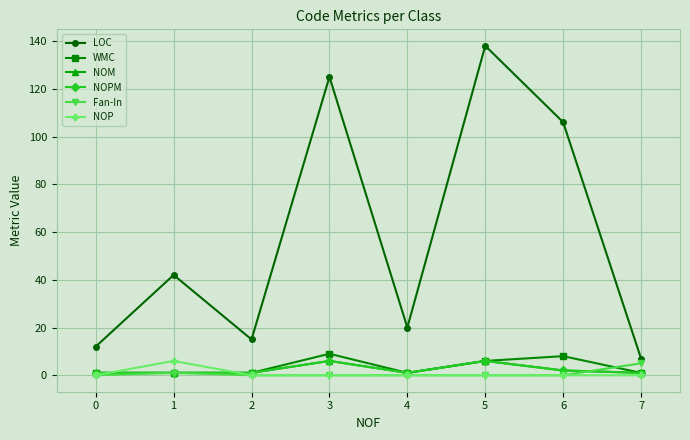

Is this an area chart (filled region under the line)?

No